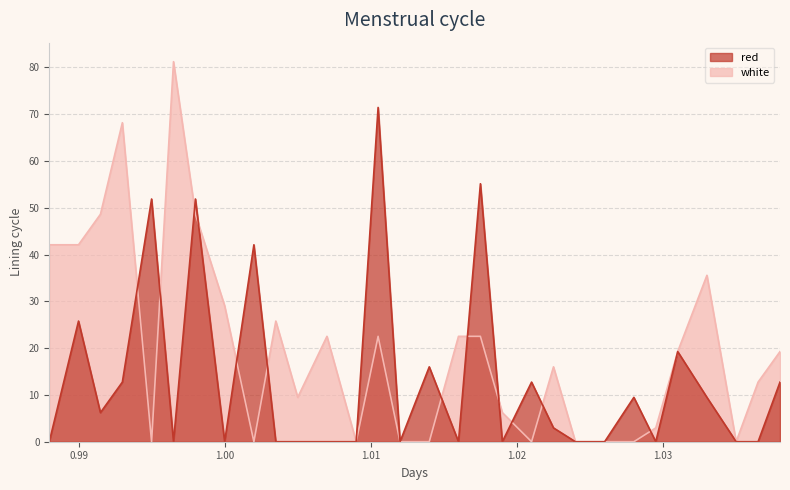

What is the difference between the white values at 1.0295 and 1.012?

3.0